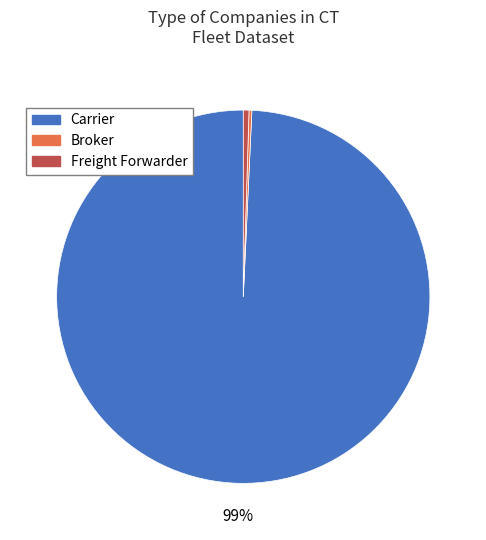

To the nearest percent, what is the average slice percentage?

33%